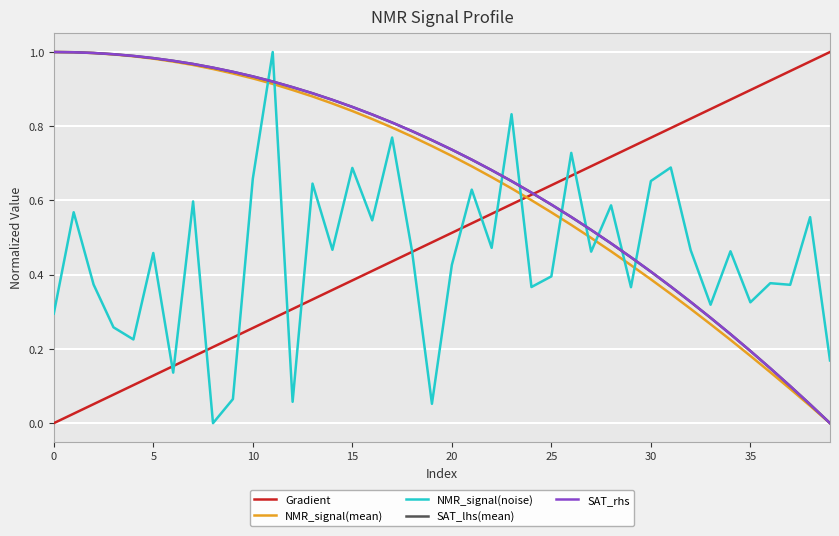

Does the chart display data point markers on the line(s)?

No